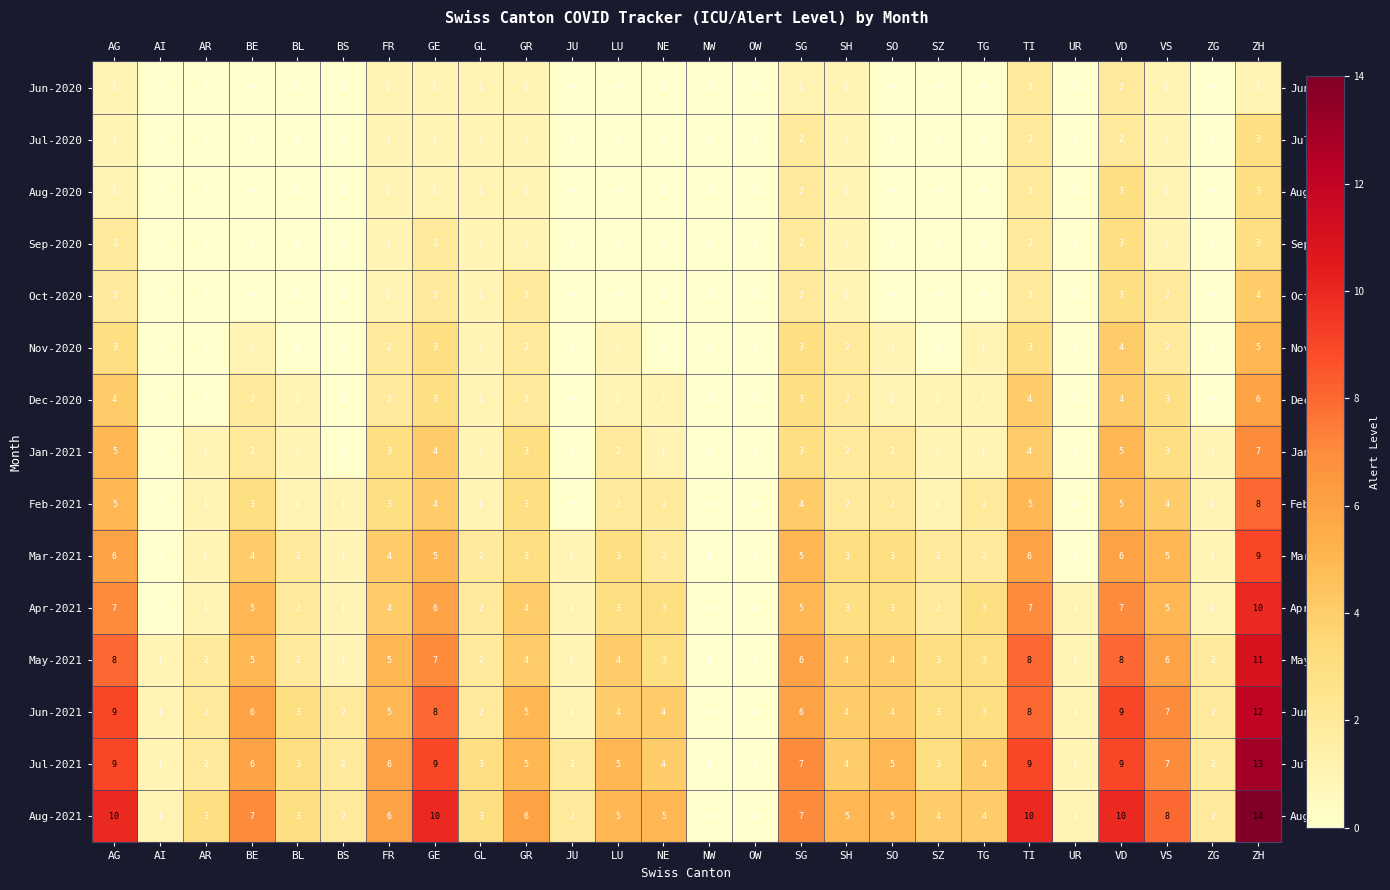

At which category is the sum across all series the highest?

ZH